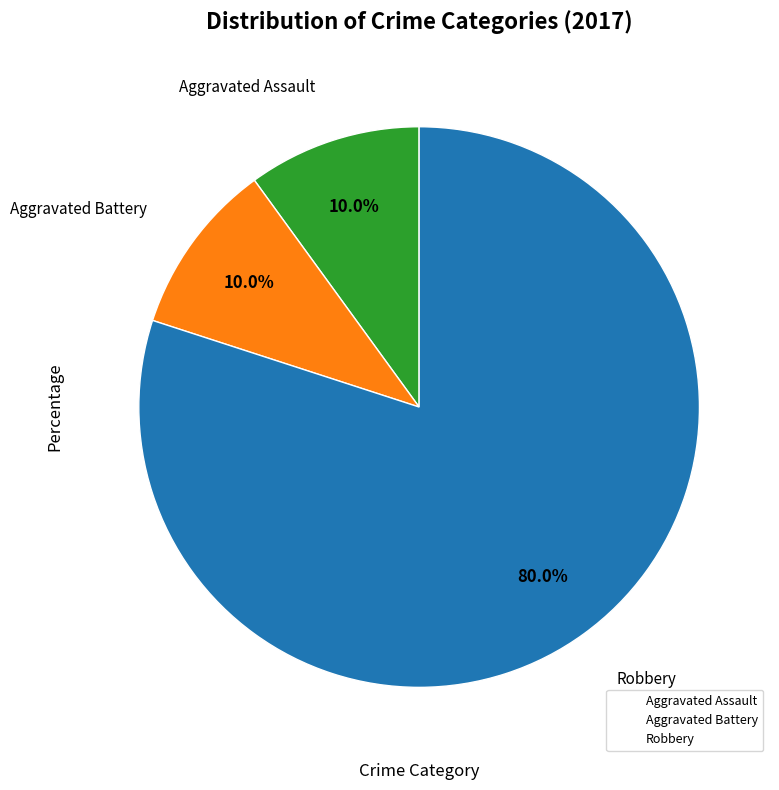

Is there any slice that represents more than half of the pie?

Yes